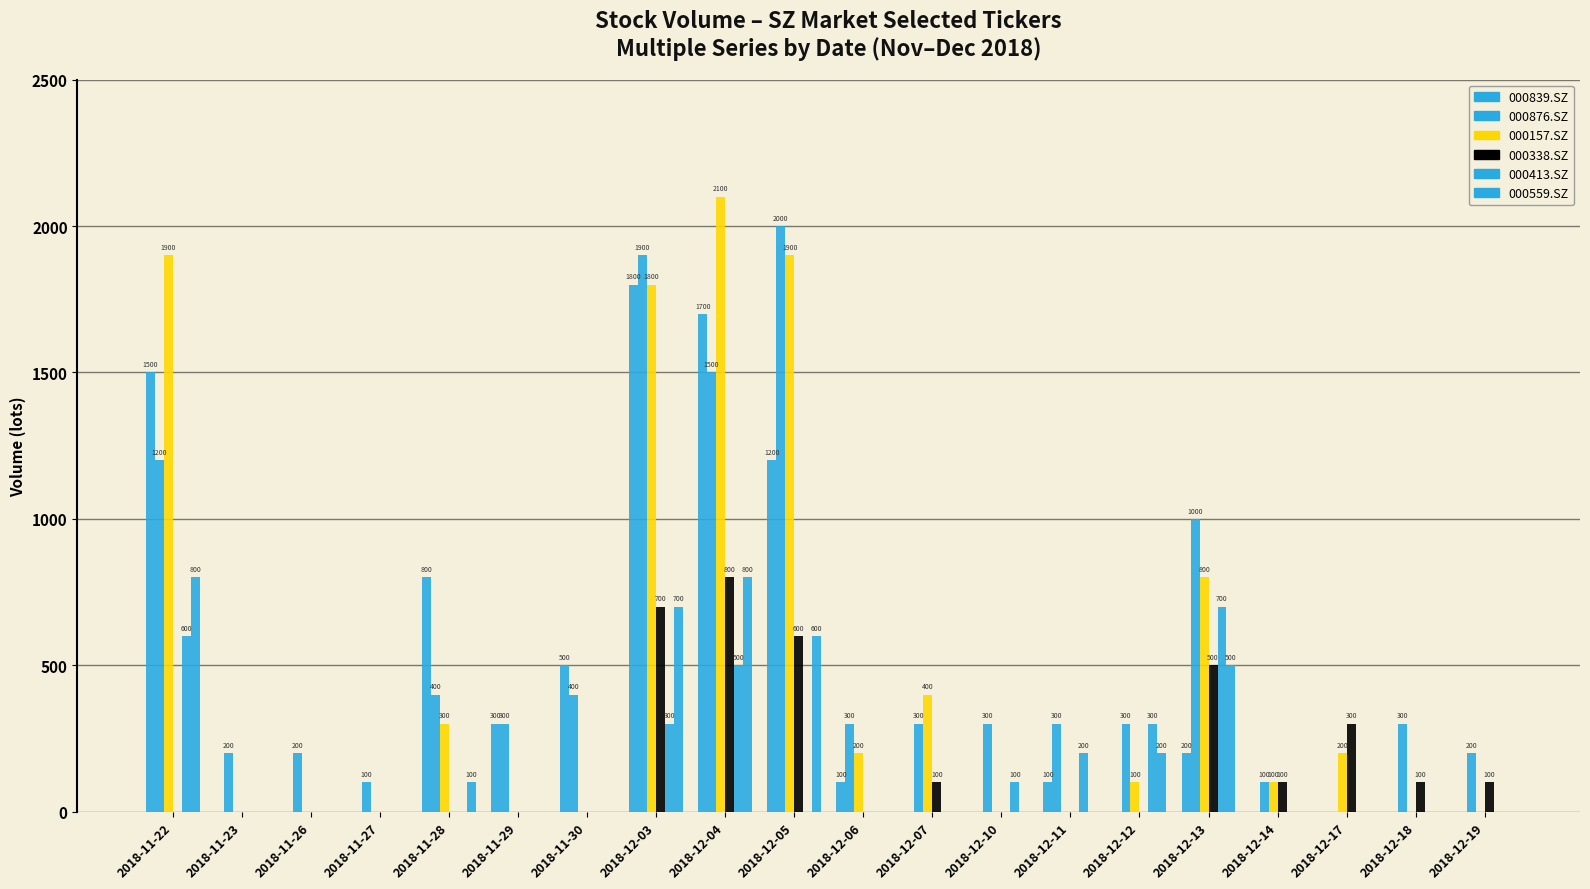

What is the average value of the 000839.SZ series?

410